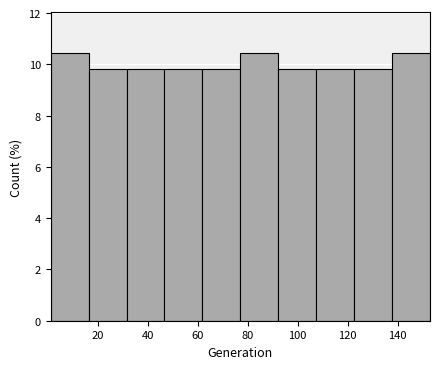

Reading left to right, list every bar in this chart as the range it spans on the x-axis followed by its height. Neither the bar edges nor the heights are printed on the chart, so give them approximately, as read against the axes.

1.0 to 16.2: 10.4
16.2 to 31.4: 9.8
31.4 to 46.6: 9.8
46.6 to 61.8: 9.8
61.8 to 77.0: 9.8
77.0 to 92.2: 10.4
92.2 to 107.4: 9.8
107.4 to 122.6: 9.8
122.6 to 137.8: 9.8
137.8 to 153.0: 10.4